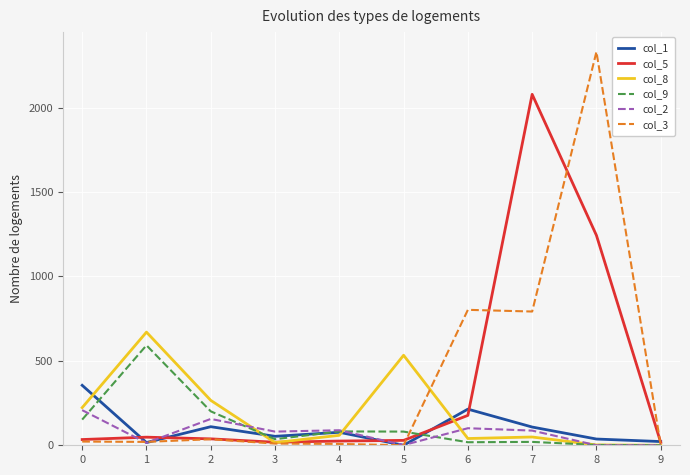

What is the average value of the col_8 series?

186